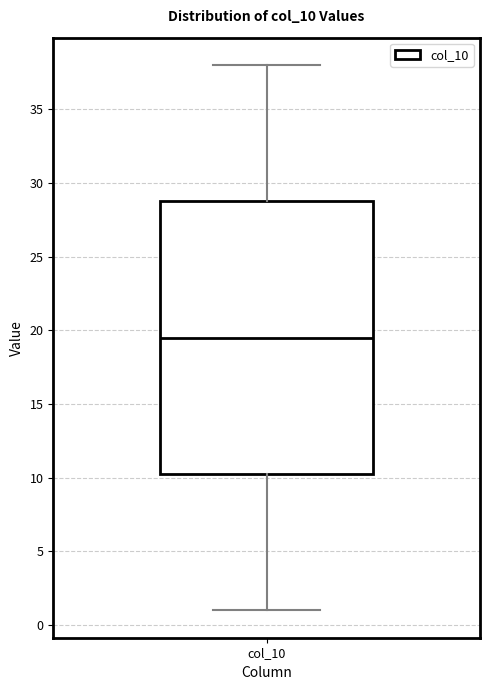

Transcribe this box plot: give where the median line is, the range the box spans, and where the two whiskers end, as read against the y-axis. The values are not printed on the chart, so give them approximately, as read against the axis.

median 19.5, box 10.5 to 29.0, whiskers 1.0 to 38.0